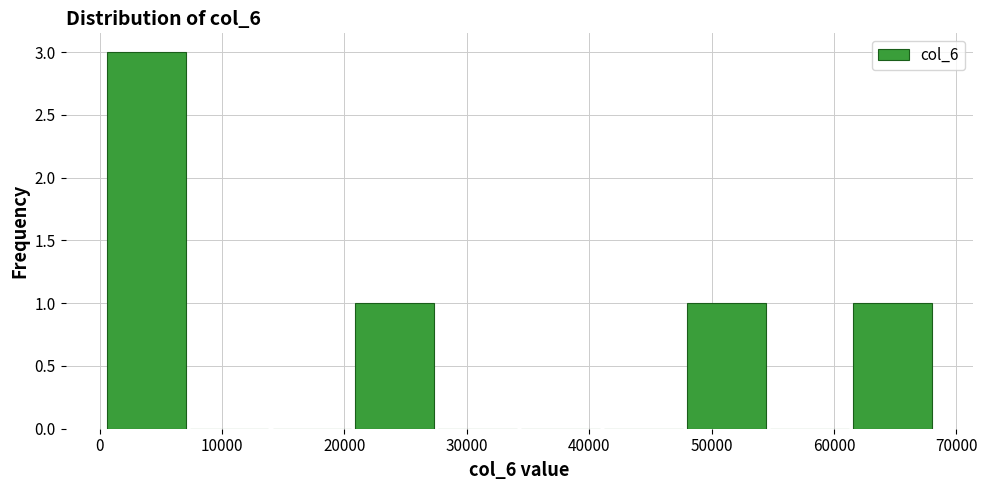

What is the height of the bar covering 48000 to 55000 on the x-axis? Neither the bar edges nor the heights are printed on the chart, so give them approximately, as read against the axes.

1